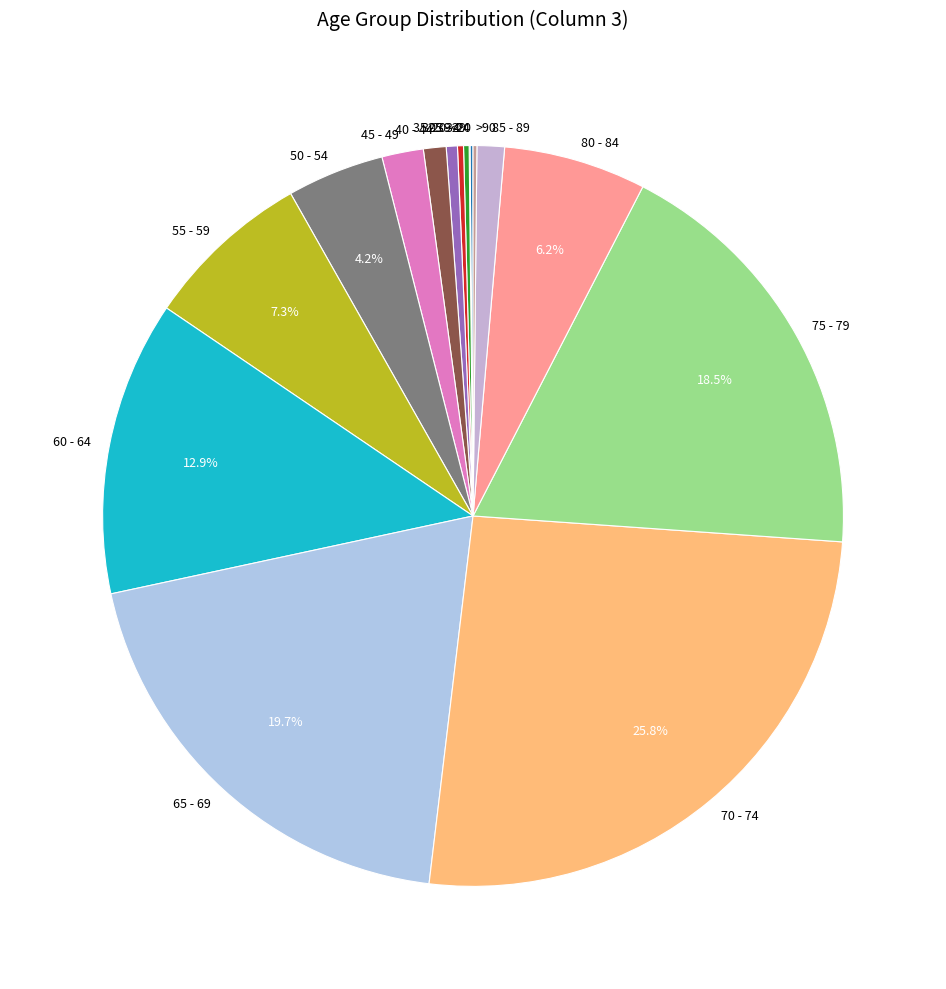

Which category has the biggest portion of the pie?

70 - 74